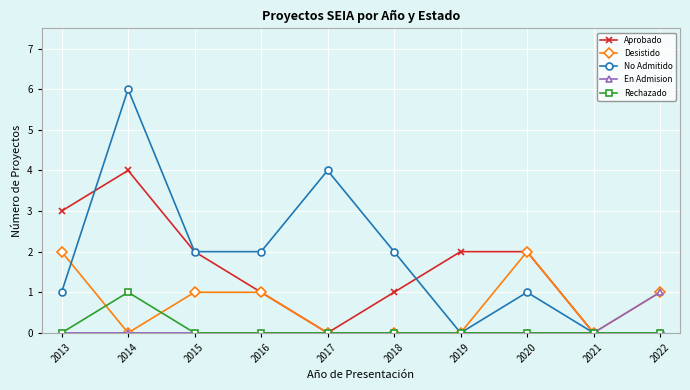

At which category is the sum across all series the highest?

2014